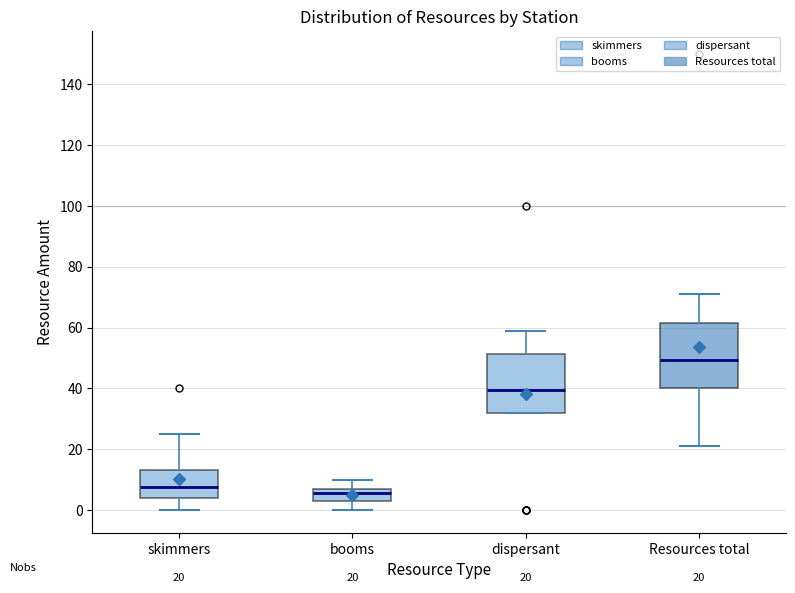

Comparing the boxes themselves (not the whiskers), which one is the tallest?

Resources total